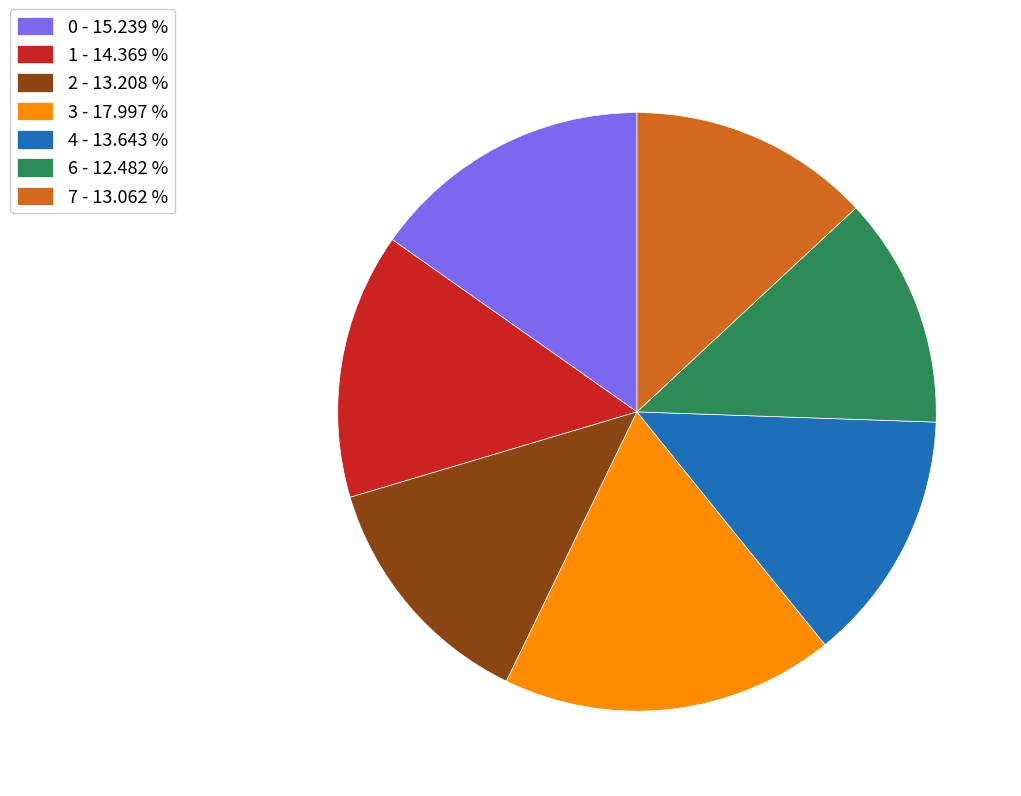

Do 1 and 3 together represent more than half of the pie?

No